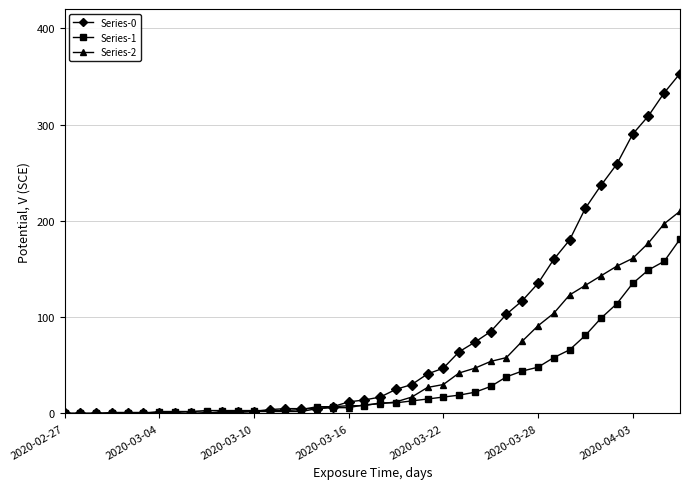

How many categories are shown in the chart?

40